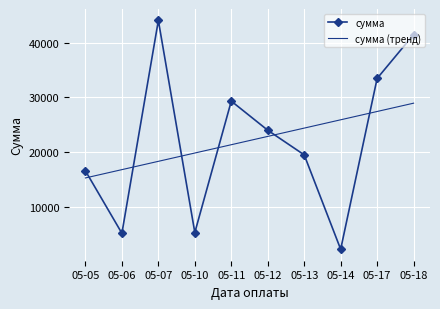

The сумма (тренд) series shows 22858.2 at 05-12. True or false?

True